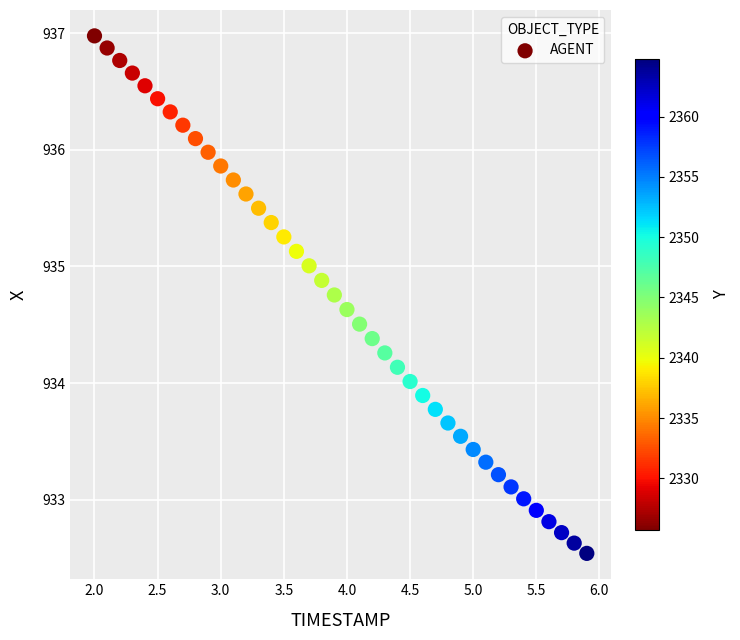

What is the range of Y values (max minus min)?

4.4